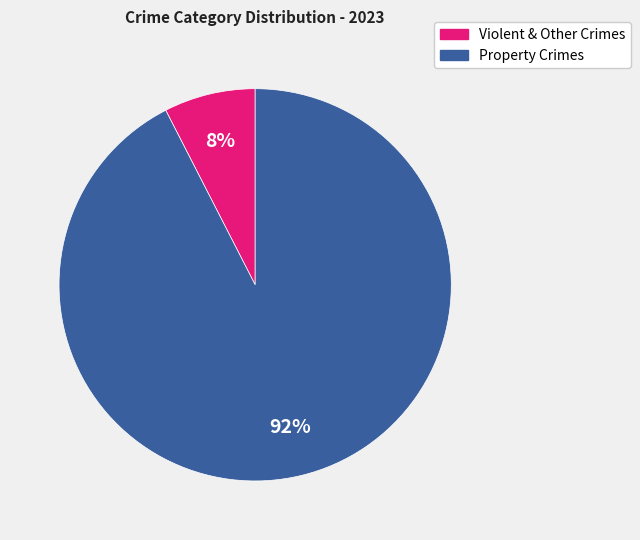

To the nearest percent, what is the average slice percentage?

50%